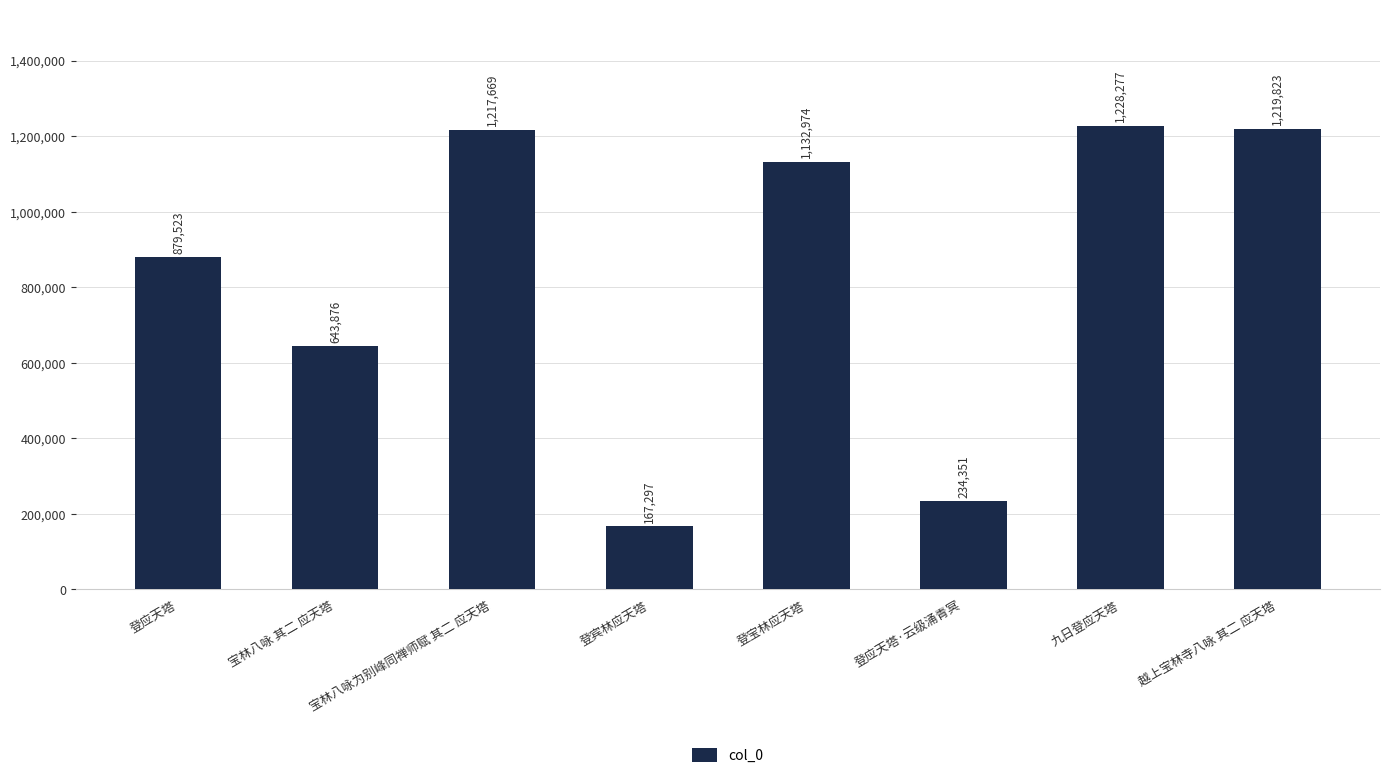

At which label does the data first exceed 1132974?

宝林八咏为别峰同禅师赋 其二 应天塔